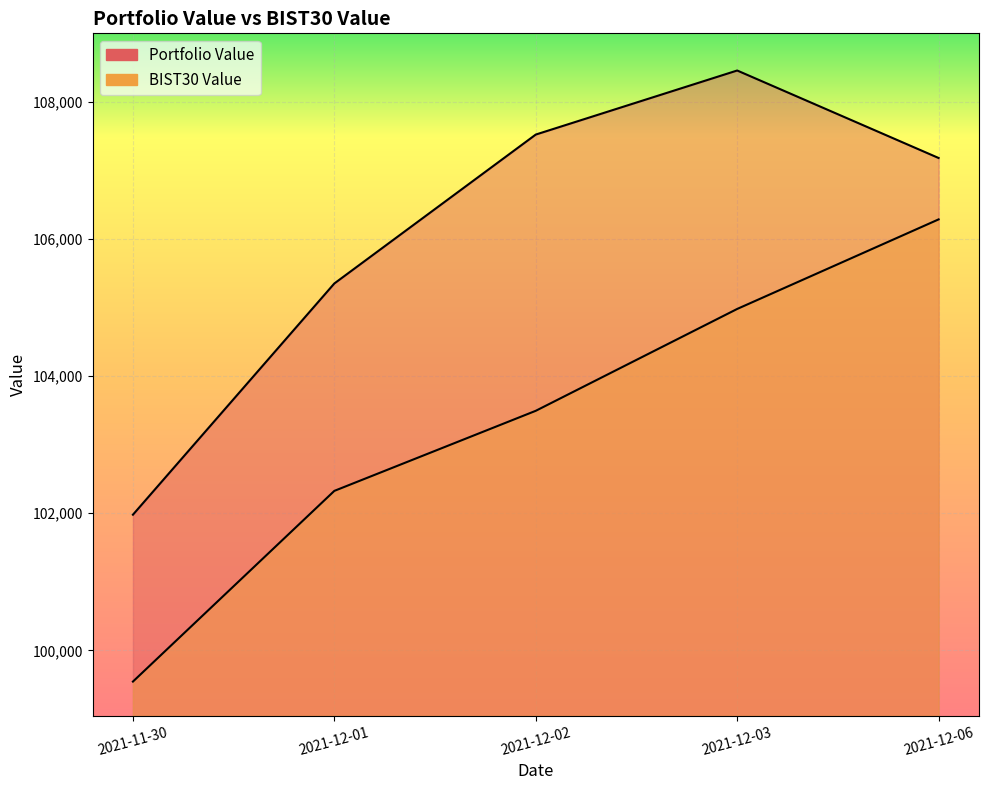

List the labels in order of BIST30 Value value, largest first.

2021-12-06, 2021-12-03, 2021-12-02, 2021-12-01, 2021-11-30